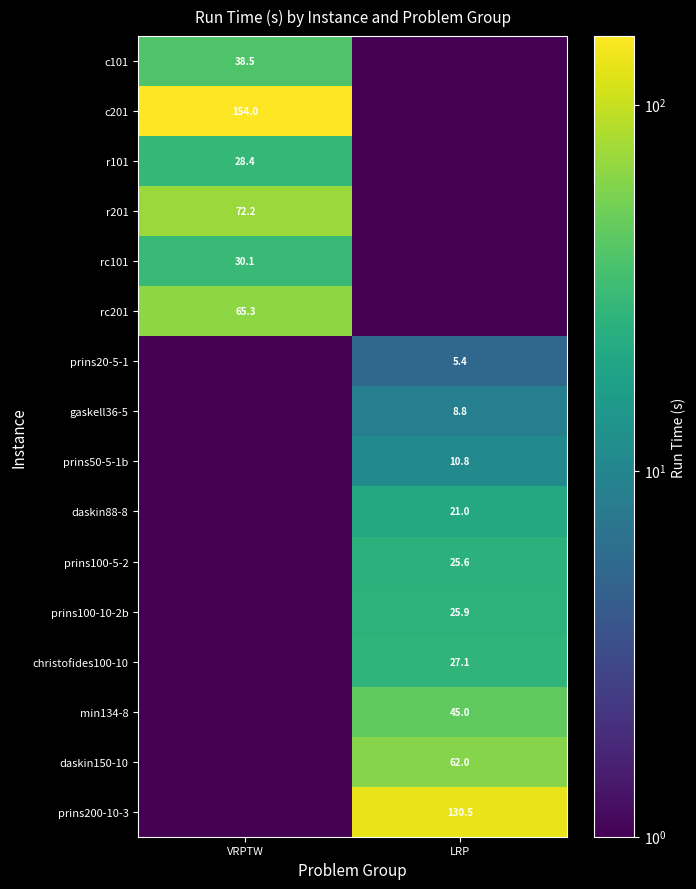

What is the sum of all daskin88-8 values?

21.0